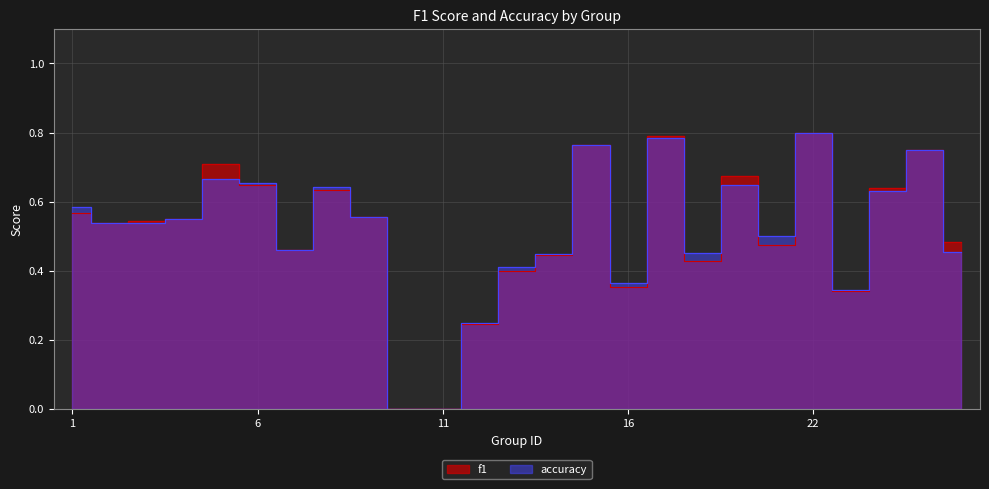

What is the value of the f1 point at the 9th from the left?

0.6